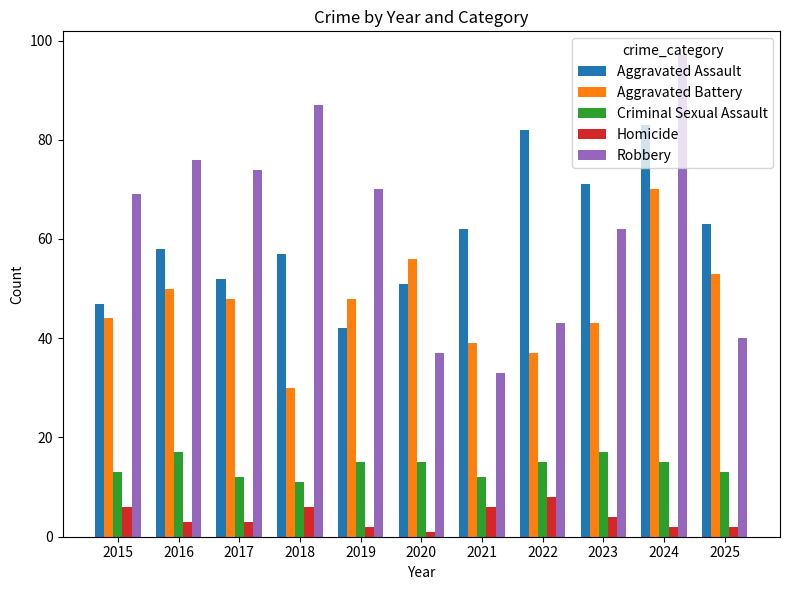

What are all the series names shown in the legend?

Aggravated Assault, Aggravated Battery, Criminal Sexual Assault, Homicide, Robbery